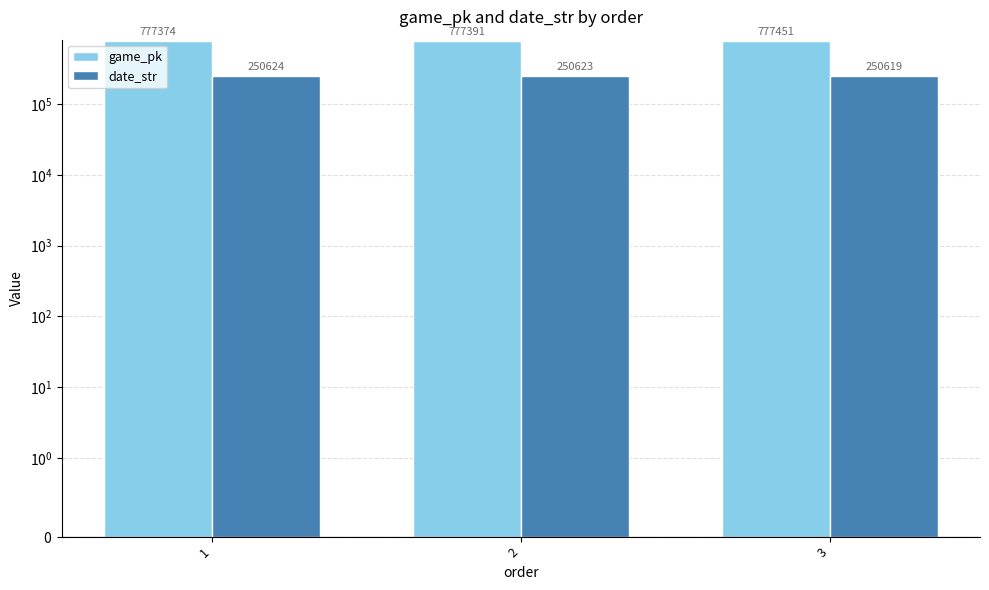

Rank the series by their average value, from highest to lowest.

game_pk, date_str